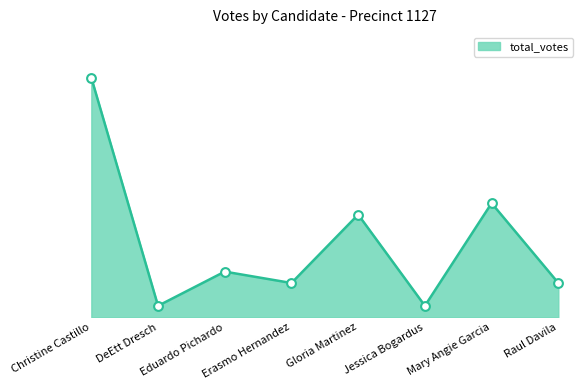

What is the ratio of the value at Raul Davila to the value at Christine Castillo?

0.1